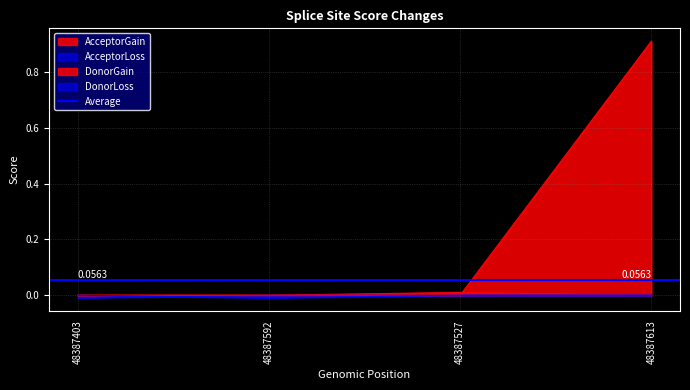

Which series changed the most between 48387403 and 48387592?

AcceptorLoss